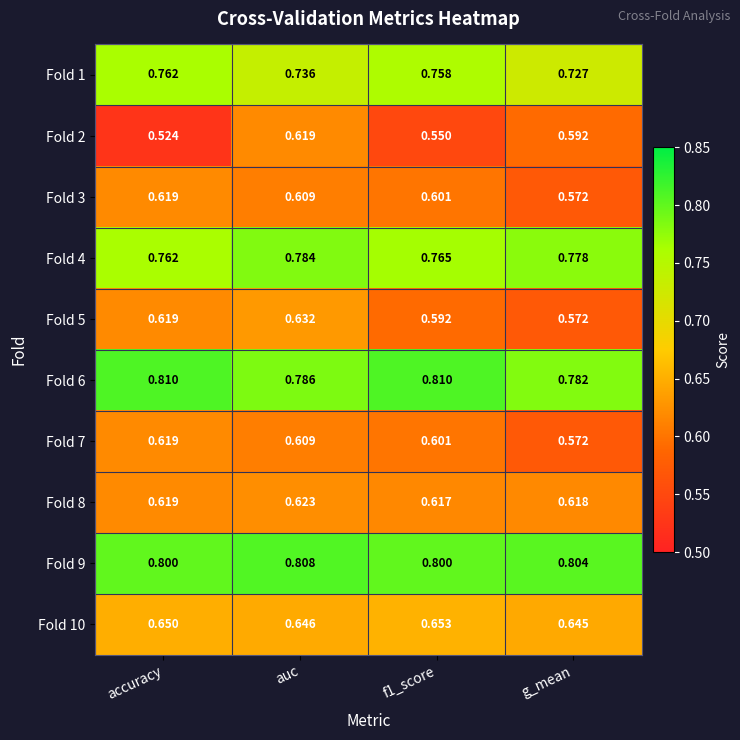

At which label is Fold 7 closest to 0?

g_mean